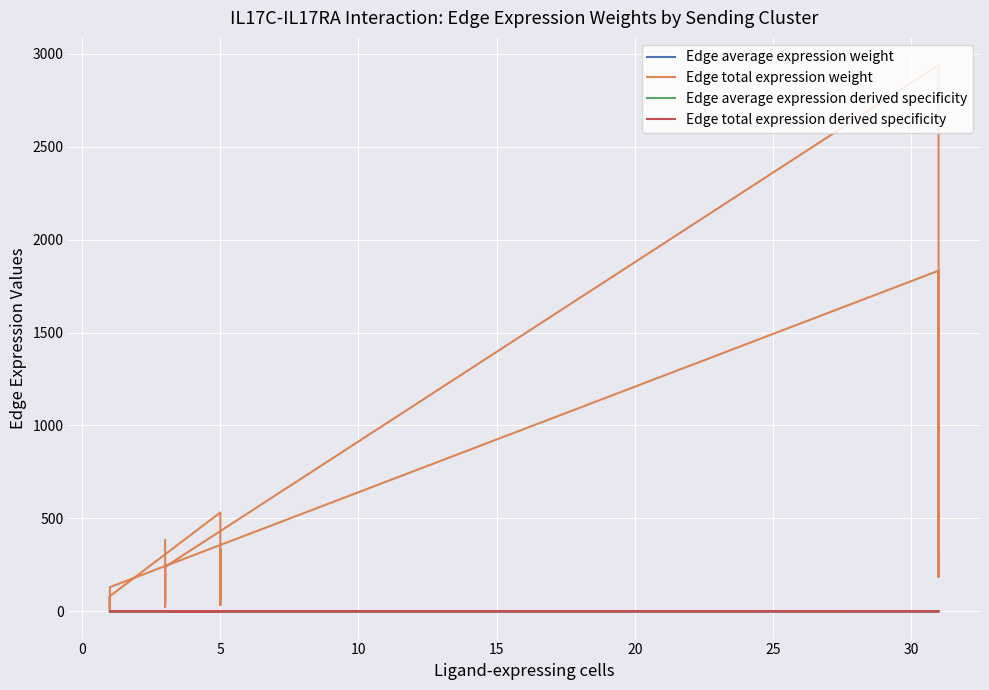

Reading left to right, transcribe all the data shown in this chart.

Edge average expression weight: 0.0	0.0	0.0	0.0	0.0	0.0	0.1	0.0	0.0	0.0	0.0	0.1	0.0	0.0	0.0	0.0	0.0	0.0	0.0	0.0
Edge total expression weight: 331.7	56.9	330.8	33.5	531.8	80.9	13.9	80.7	8.2	129.7	1832.8	314.7	1828.3	185.2	2939.0	238.8	41.0	238.2	24.1	382.9
Edge average expression derived specificity: 0.0	0.0	0.0	0.0	0.0	0.1	0.2	0.0	0.1	0.1	0.1	0.2	0.0	0.1	0.1	0.0	0.0	0.0	0.0	0.0
Edge total expression derived specificity: 0.0	0.0	0.0	0.0	0.1	0.0	0.0	0.0	0.0	0.0	0.2	0.0	0.2	0.0	0.3	0.0	0.0	0.0	0.0	0.0